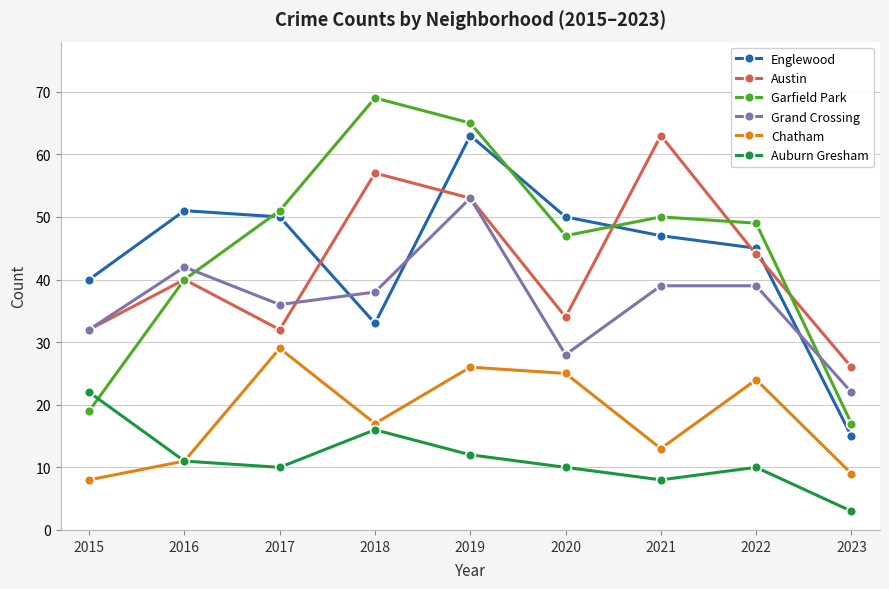

Is it true that Garfield Park equals 49 at 2022?

True